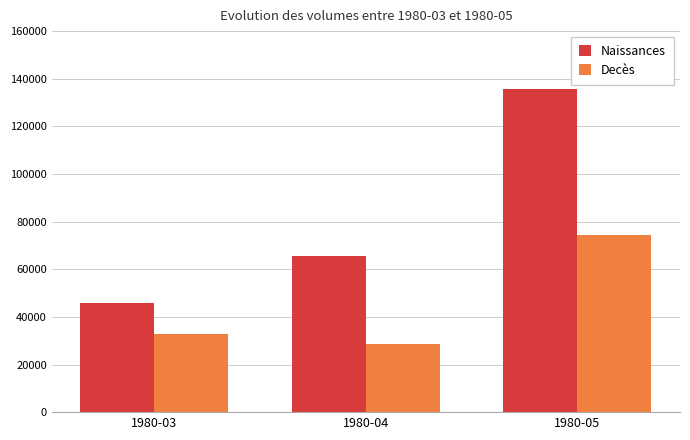

Reading left to right, transcribe all the data shown in this chart.

Naissances: 45946	65637	135650
Decès: 32819	28443	74389